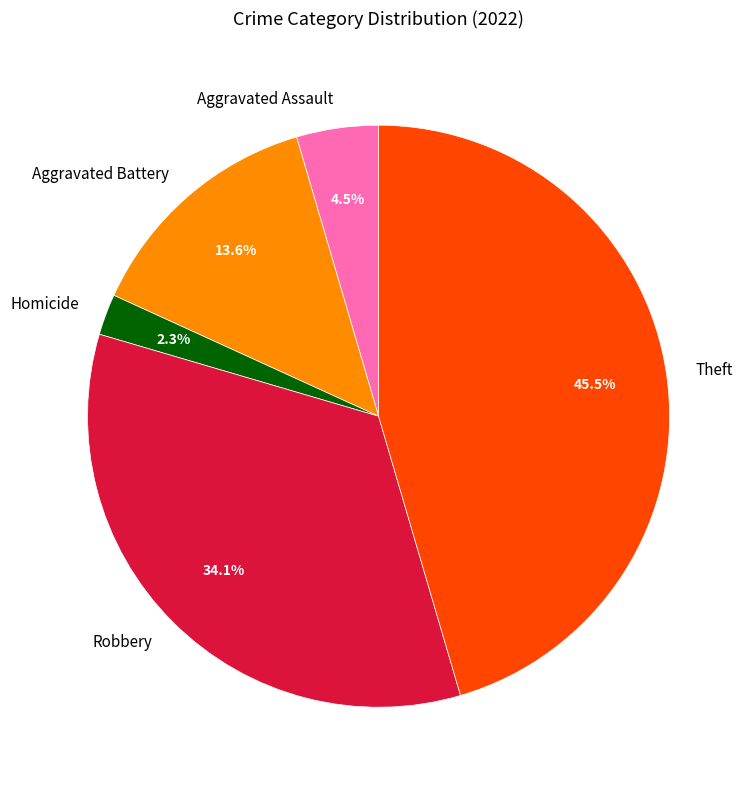

Is there a majority slice in this chart?

No